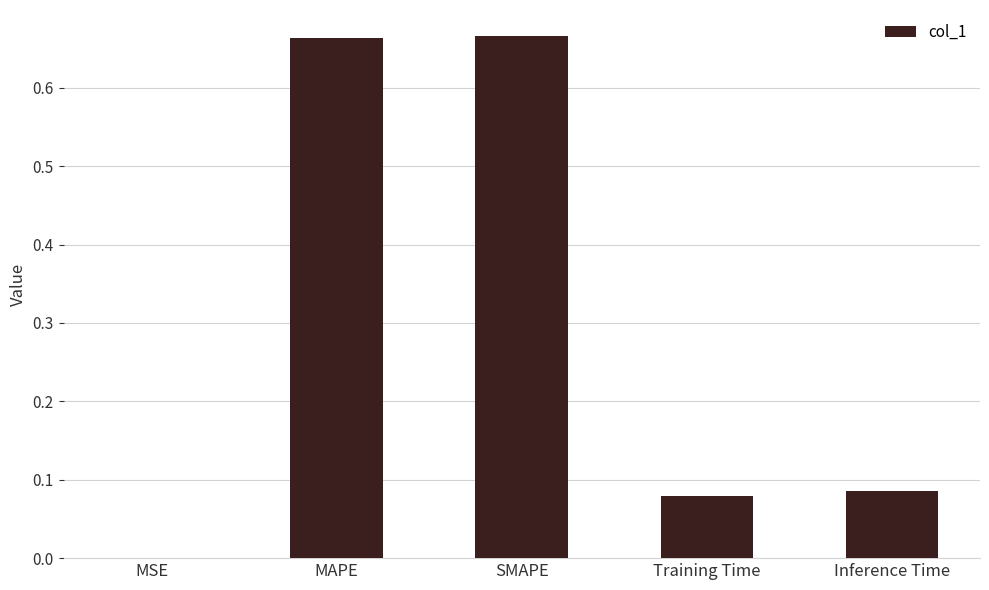

Where is the data nearest to the value 0?

MSE